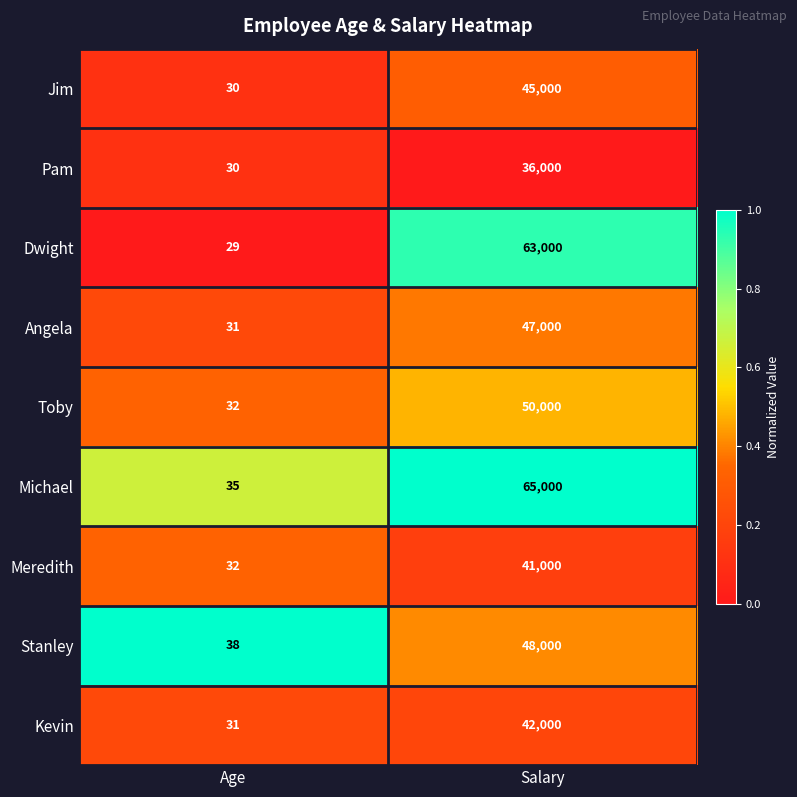

Which series has the largest total across all categories?

Michael